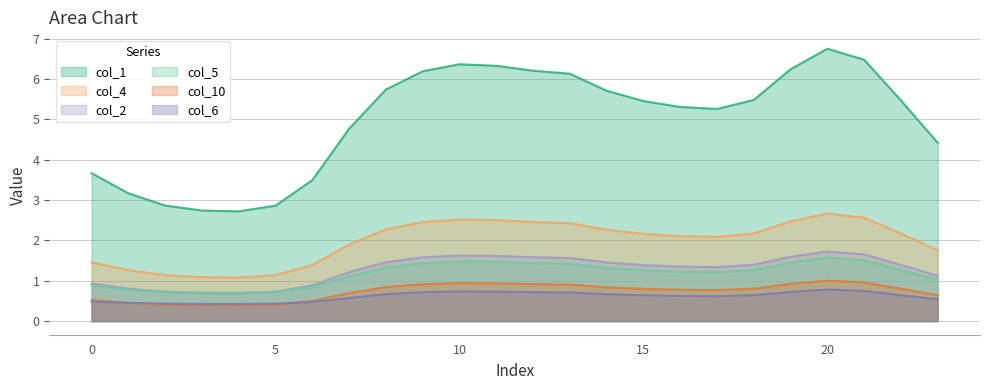

Rank the series by their maximum value, from highest to lowest.

col_1, col_4, col_2, col_5, col_10, col_6